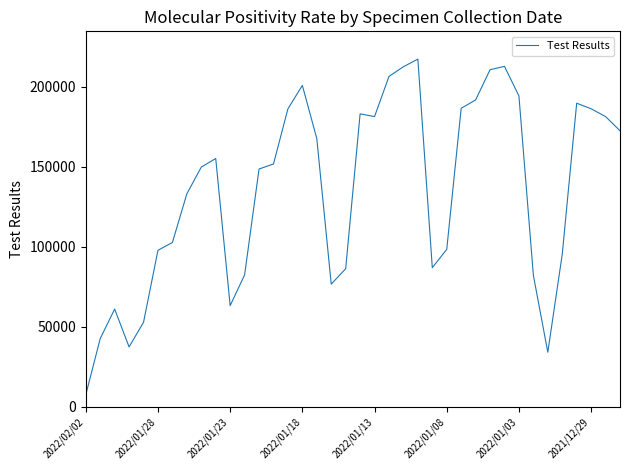

What is the minimum value shown in the chart?

7423